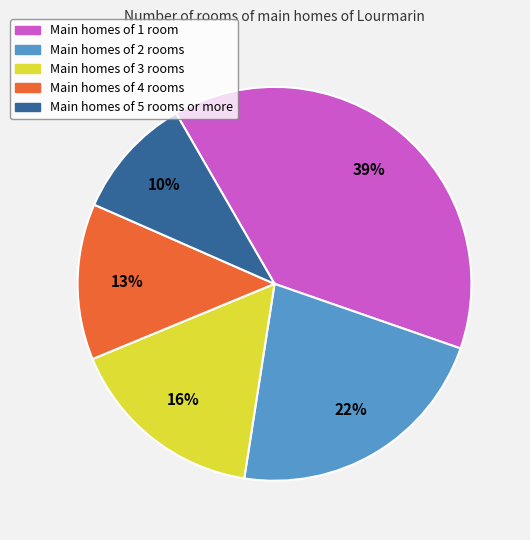

To the nearest percent, what is the average slice percentage?

20%